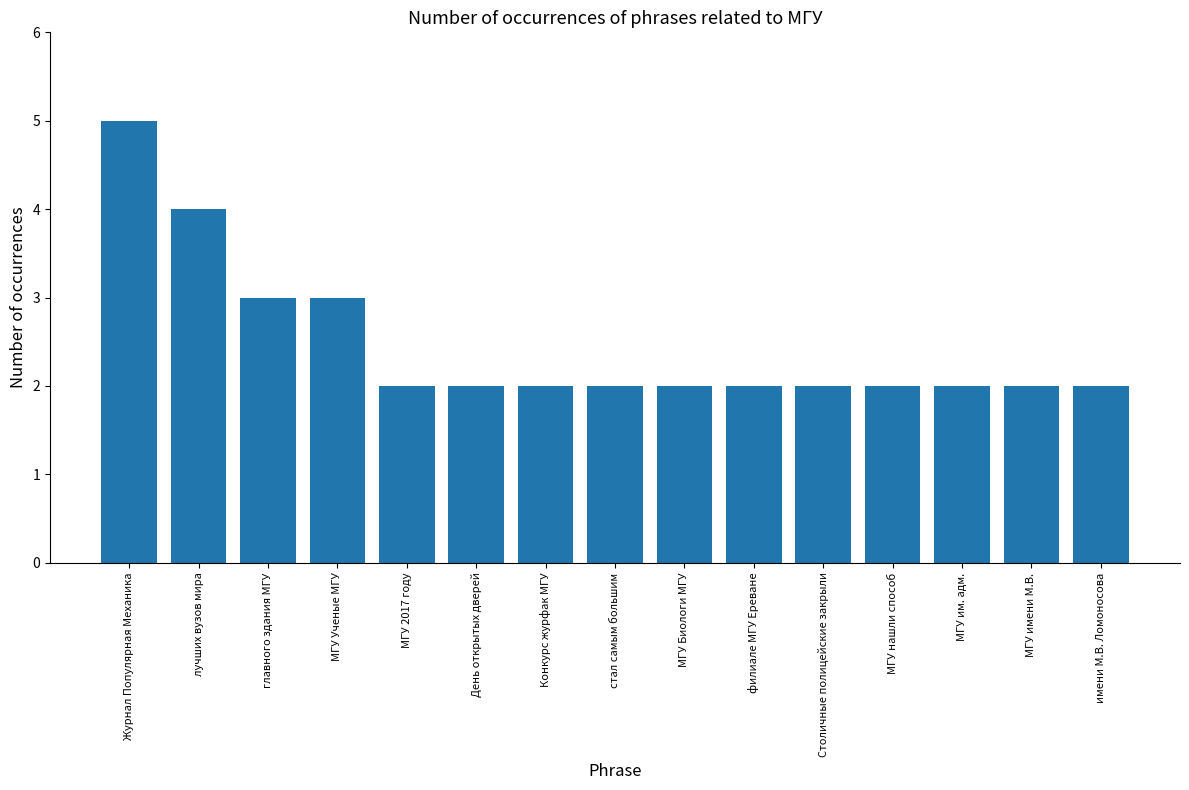

How many bars are there in total?

15